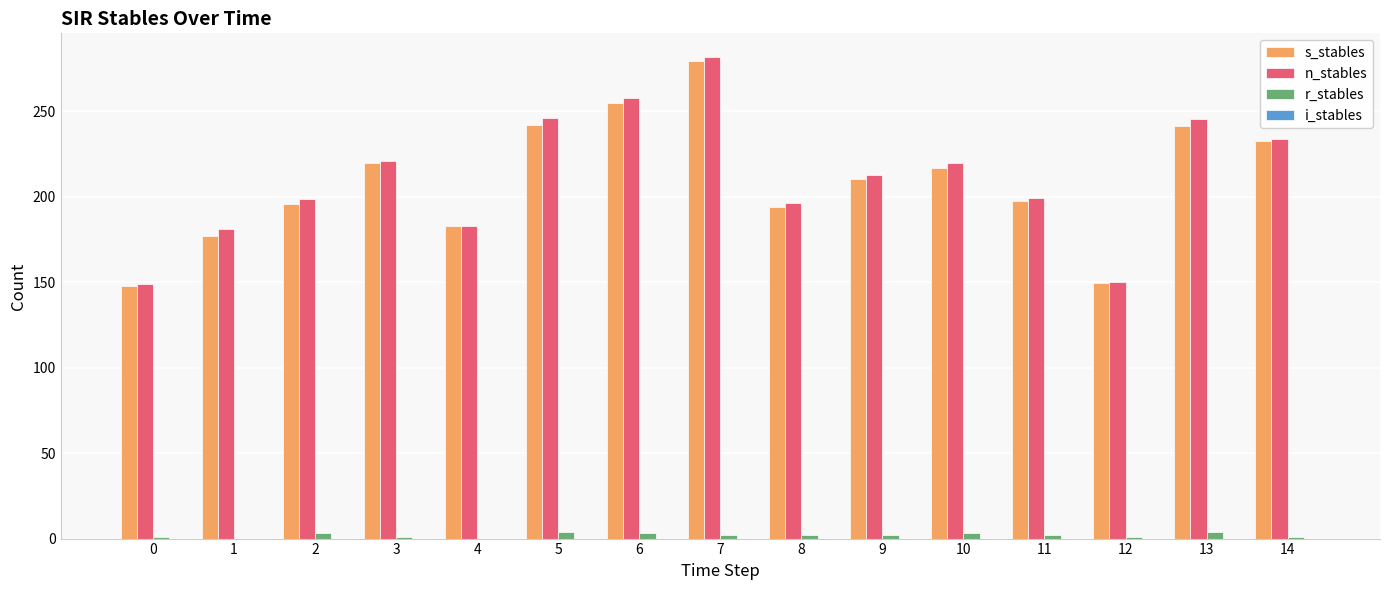

Between 0 and 11, which series saw the biggest shift?

n_stables